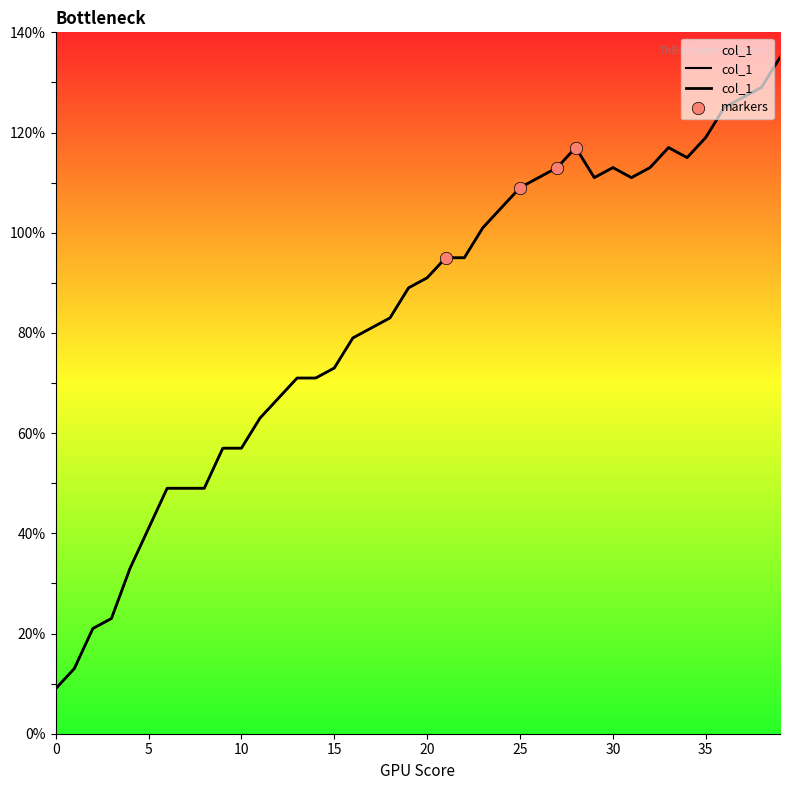

Which has a higher value, 3 or 17?

17